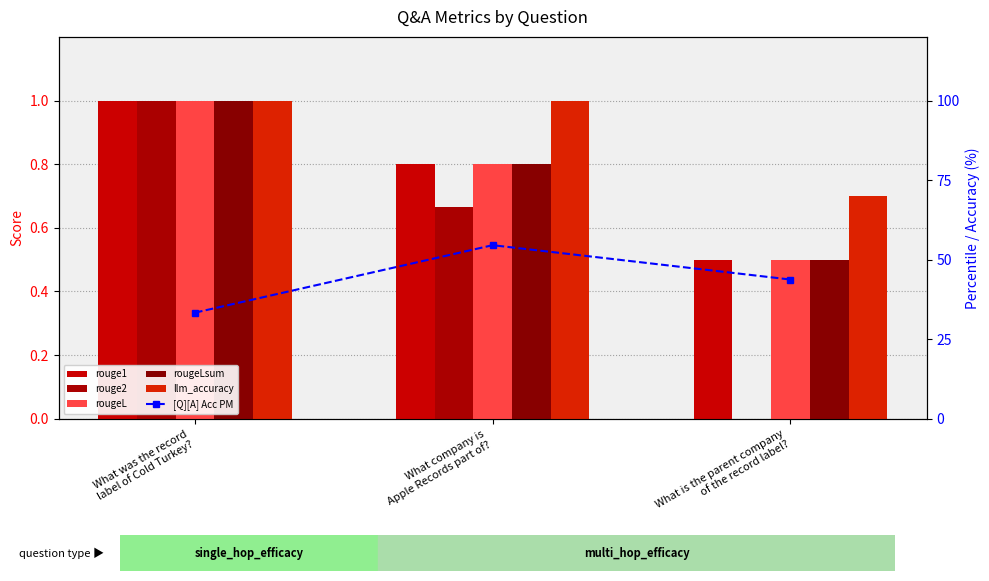

Reading left to right, what are all the values shown in this chart?

rouge1: 1.0	0.8	0.5
rouge2: 1.0	0.7	0.0
rougeL: 1.0	0.8	0.5
rougeLsum: 1.0	0.8	0.5
llm_accuracy: 1.0	1.0	0.7
[Q][A] Acc PM: 33.3	54.5	43.8